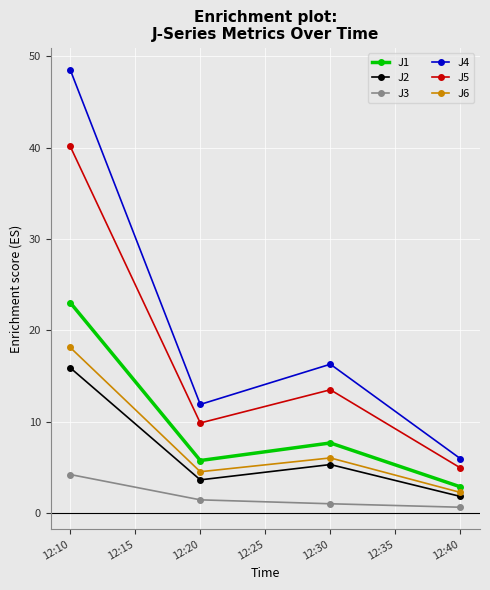

Is it true that J3 equals 1.0 at 12:10?

False